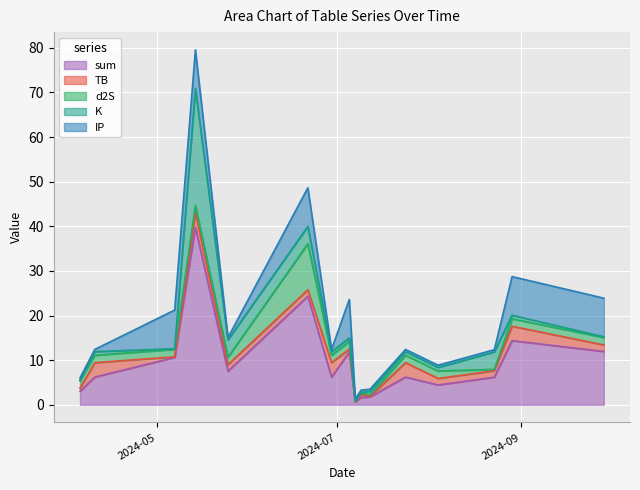

How many interior local peaks does the TB series have?

6